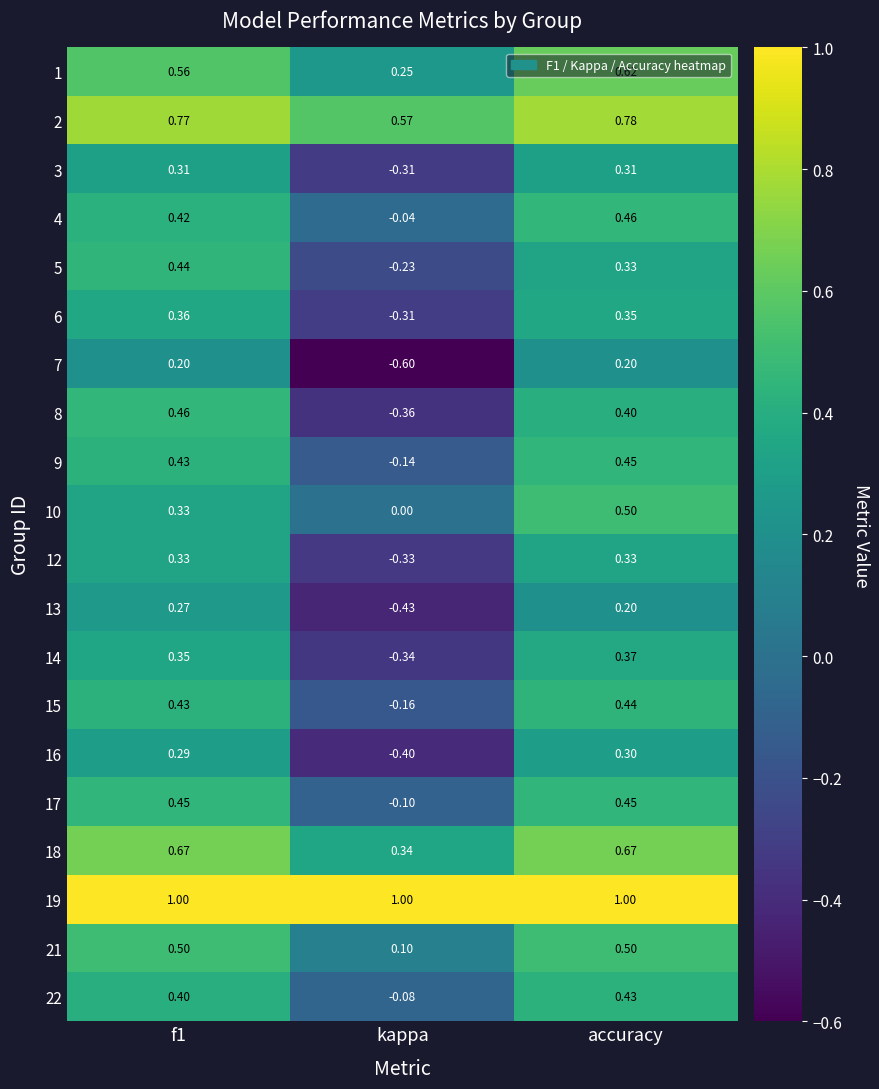

At which category is the sum across all series the highest?

accuracy